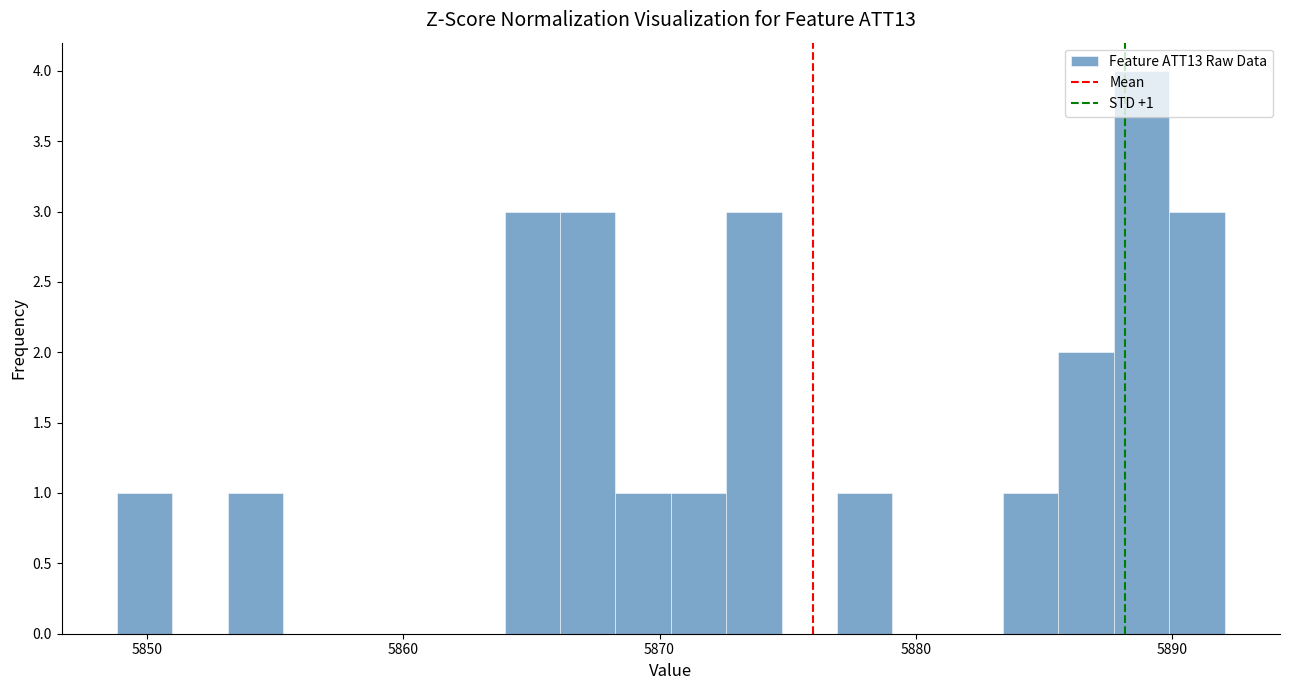

Around what value on the x-axis is the tallest bar? Give the approximate position of its centre, as read against the axis.

5889